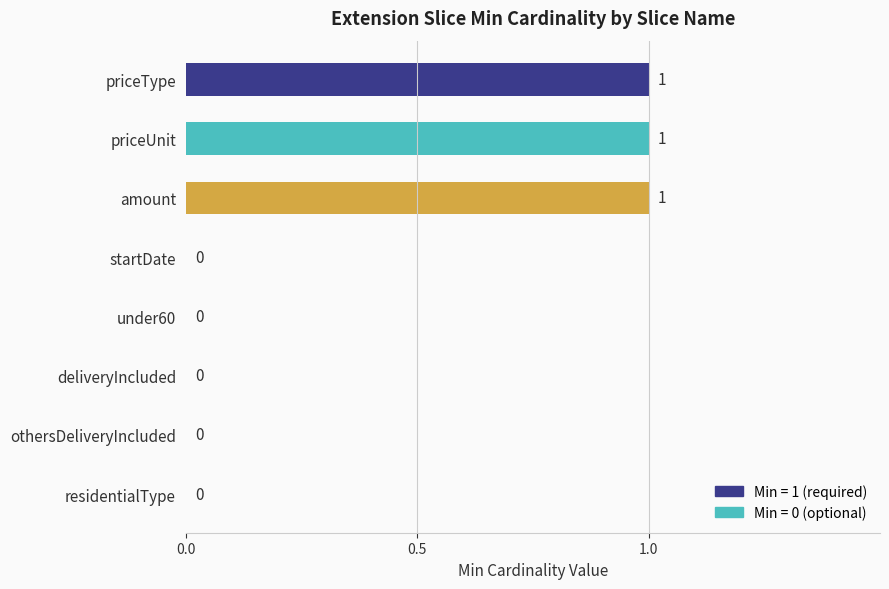

Are the bars grouped side by side (vs. stacked)?

No